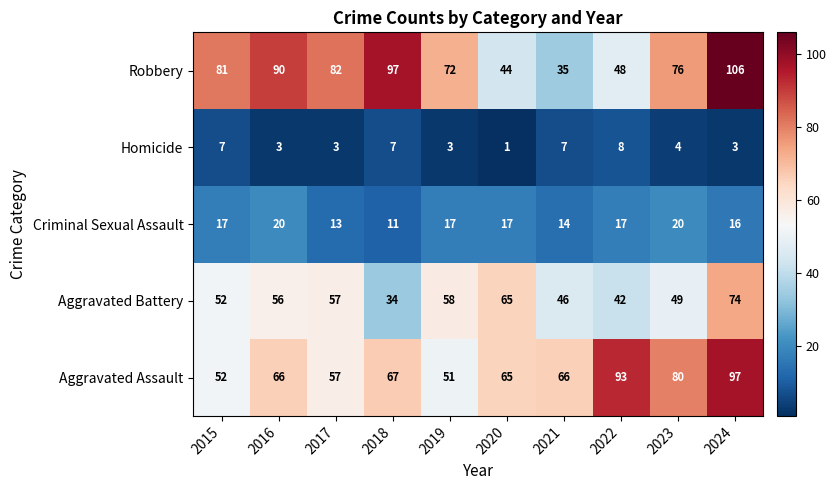

Is it true that Aggravated Assault equals 66 at 2016?

True